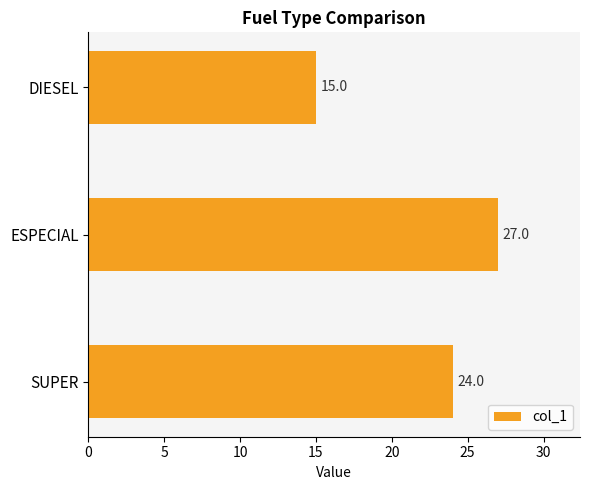

Reading bottom to top, transcribe all the data shown in this chart.

SUPER=24	ESPECIAL=27	DIESEL=15